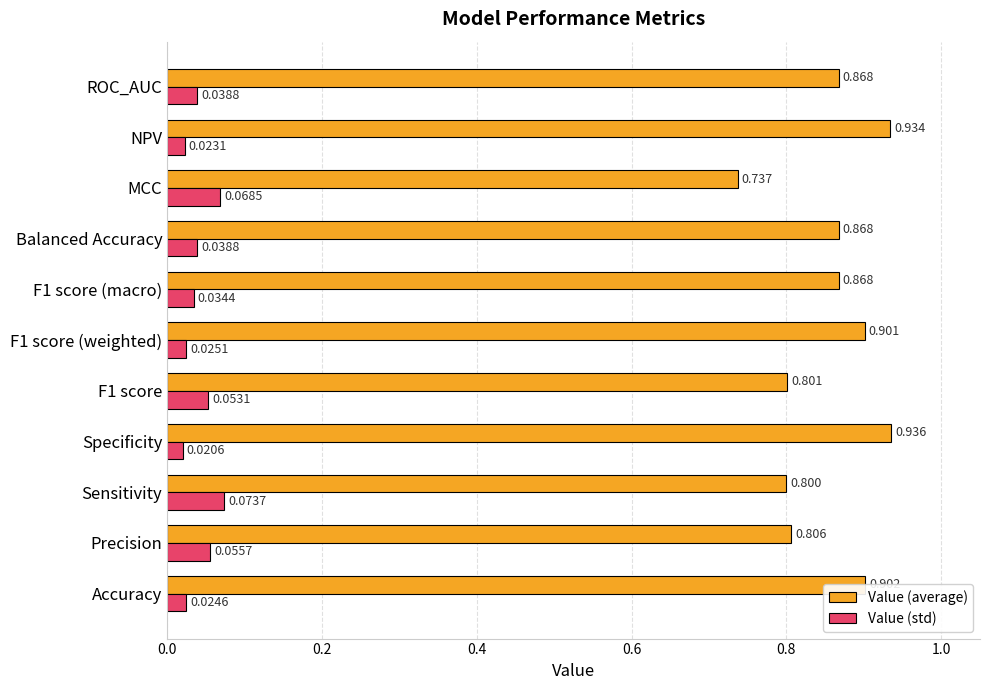

At which category is the sum across all series the highest?

NPV